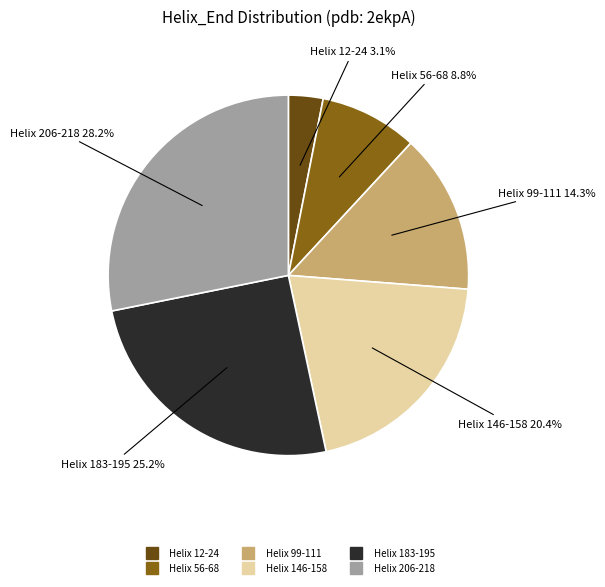

What percentage is NOT represented by Helix 183-195?

74.8%